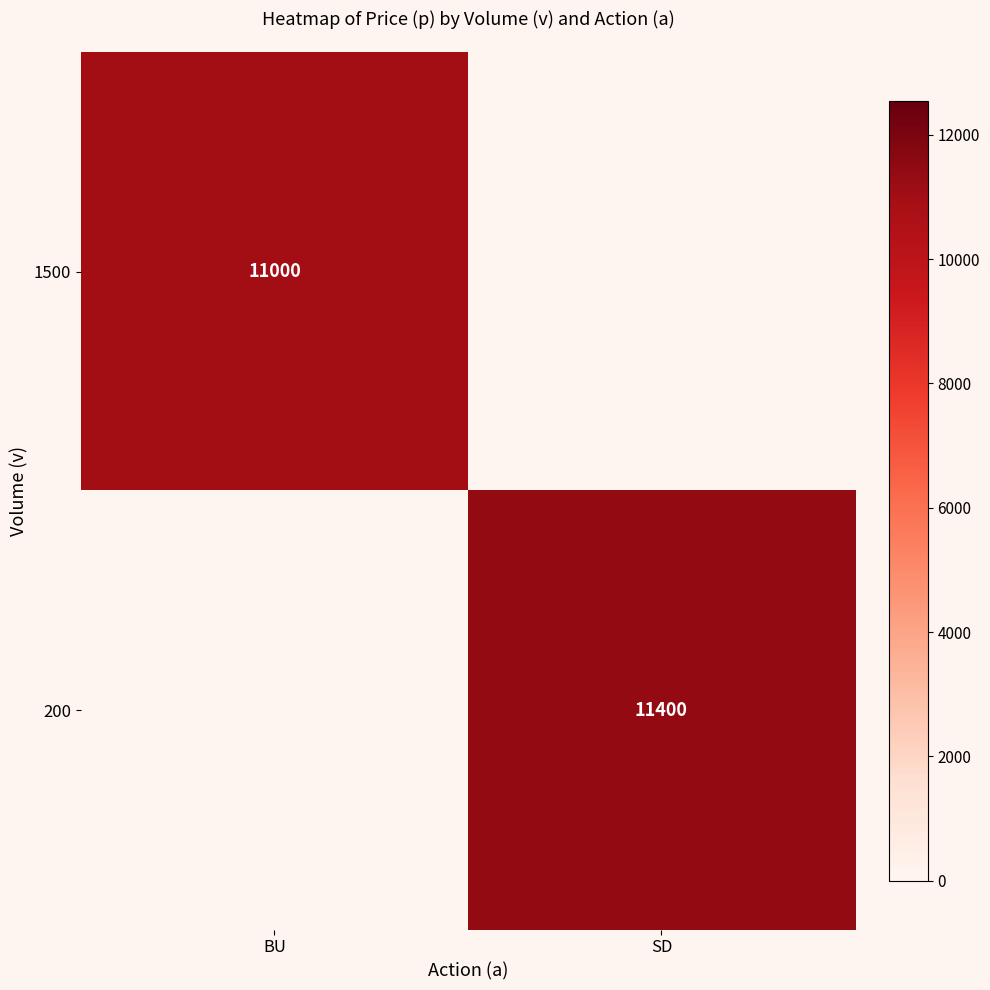

Is the value of 200 at SD greater than the value of 1500 at BU?

Yes